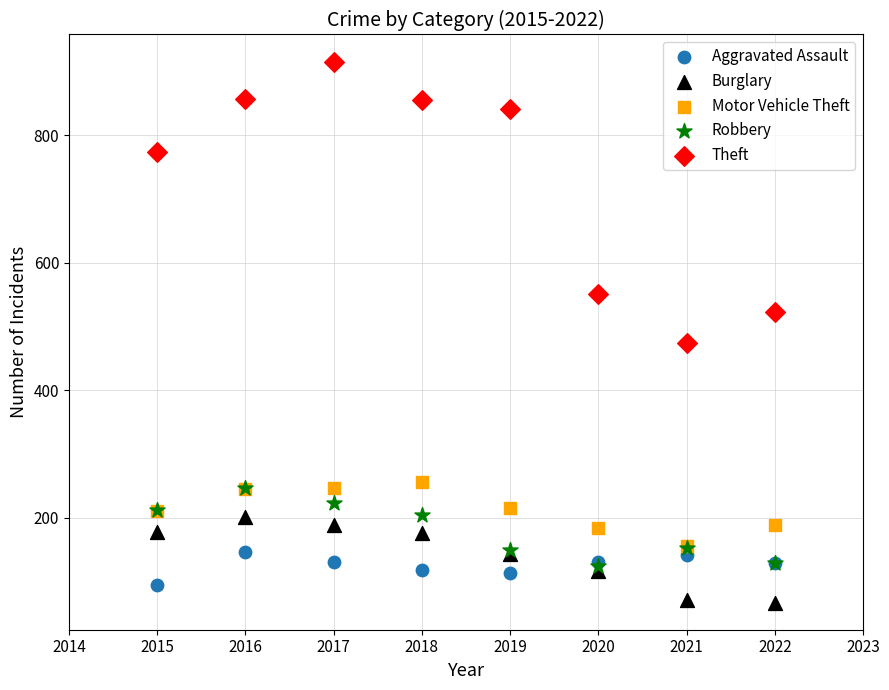

Across all series, what Y value is closest to 491?

474